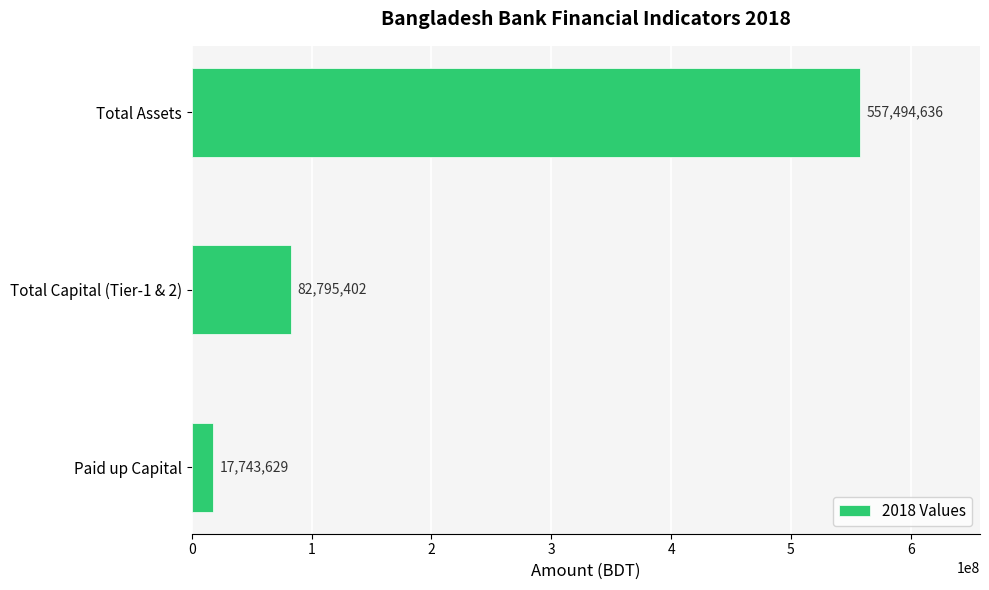

What is the difference between the values at Total Capital (Tier-1 & 2) and Paid up Capital?

65051773